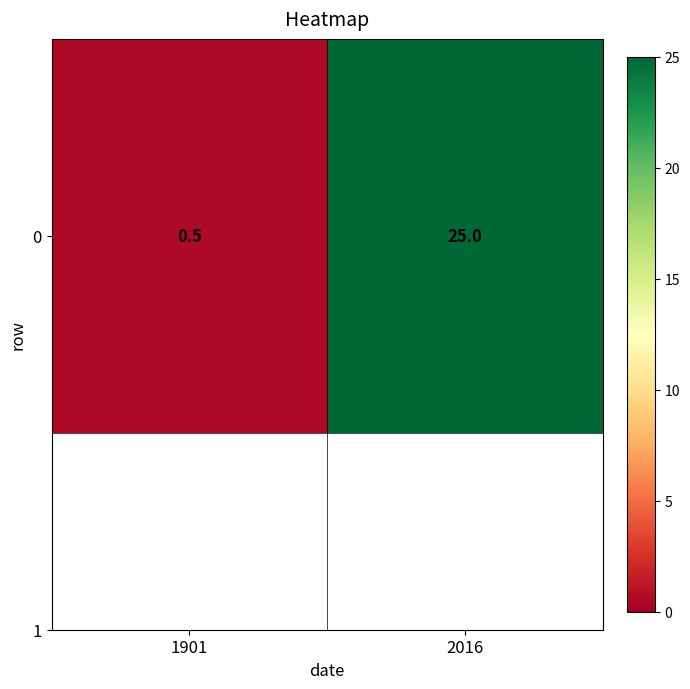

What is the average value?

12.8